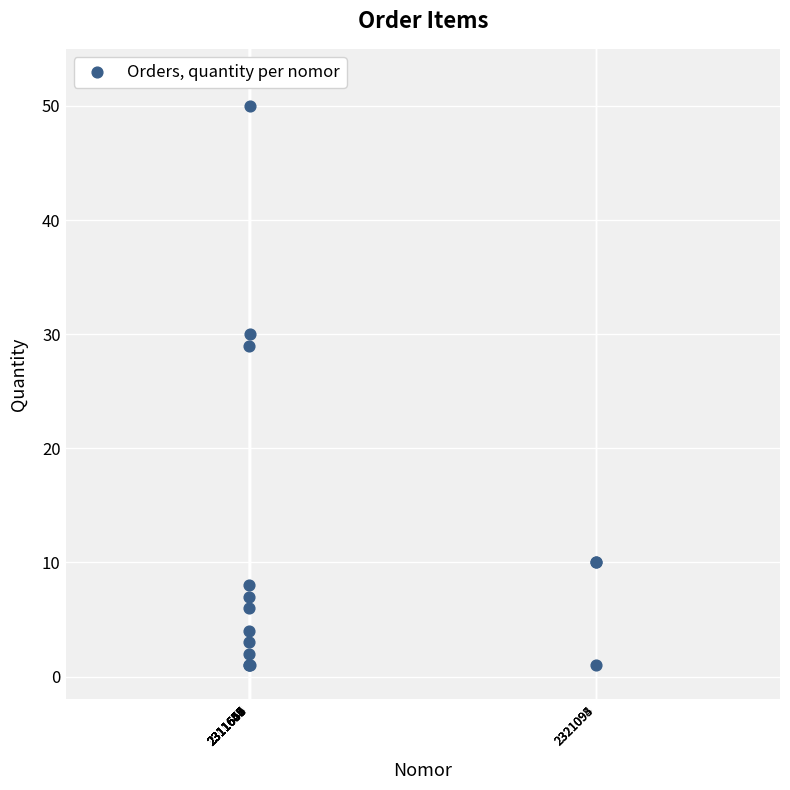

What Y value in the scatter plot is closest to 25?

29